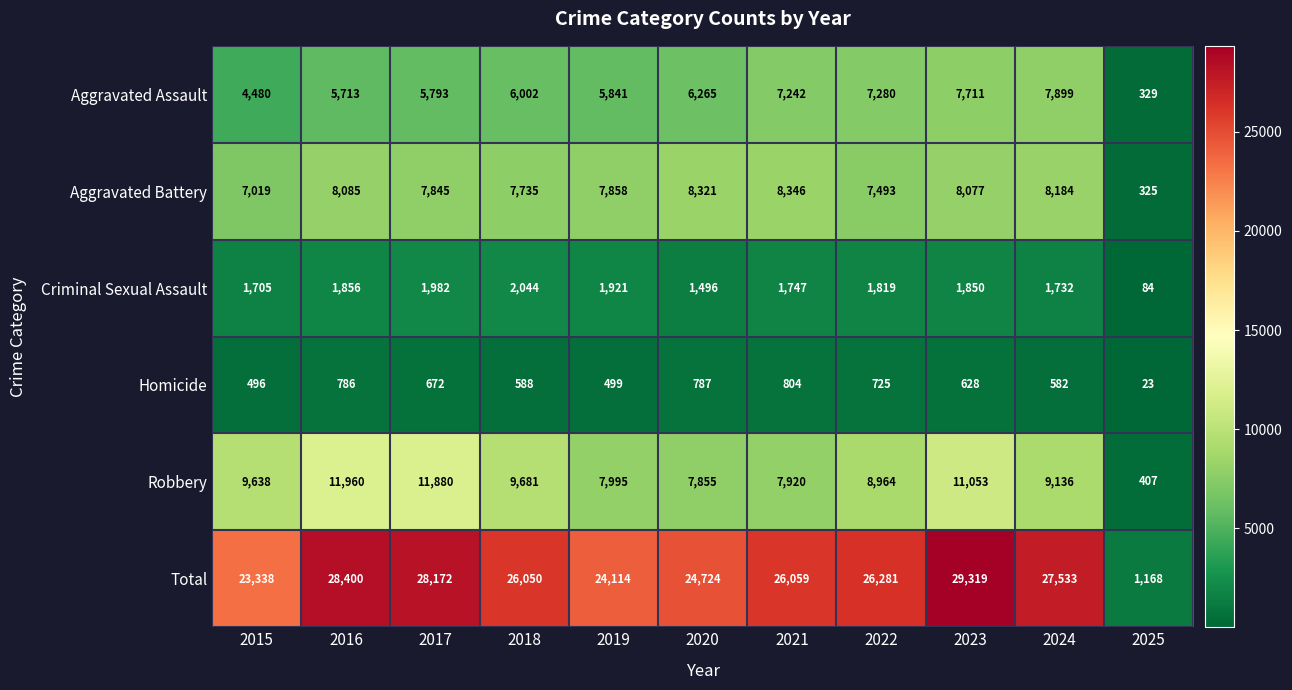

What is the difference between the maximum and minimum values in the Aggravated Assault series?

7570